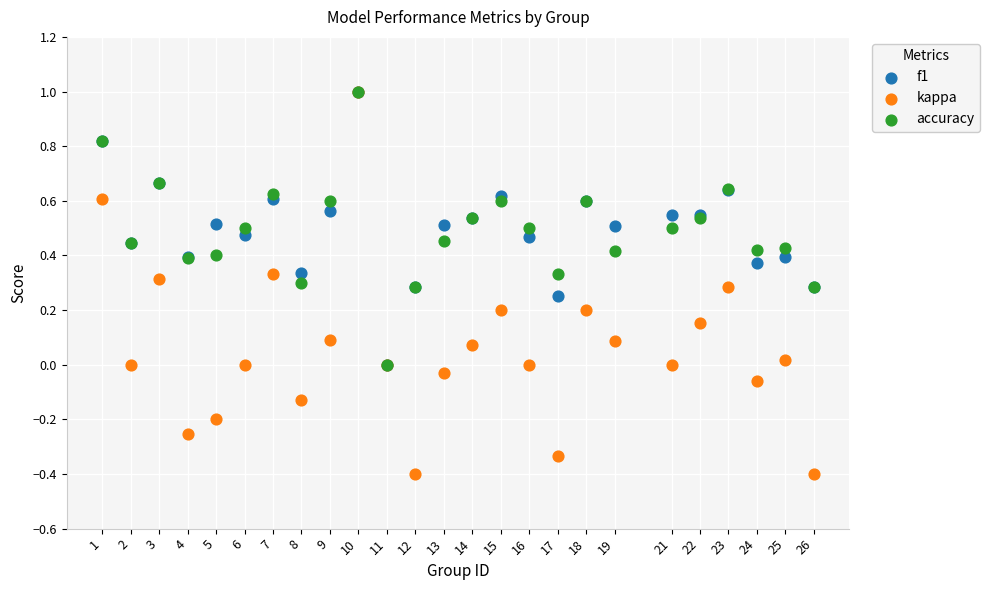

Which series contains the lowest Y value?

kappa